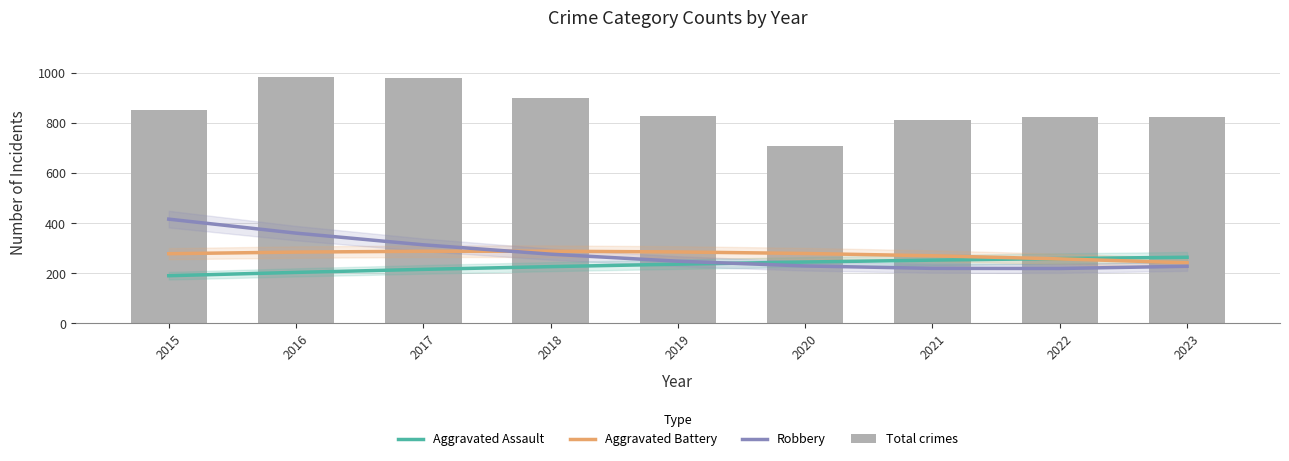

What is the spread (max minus min) of values at 2018?

671.8